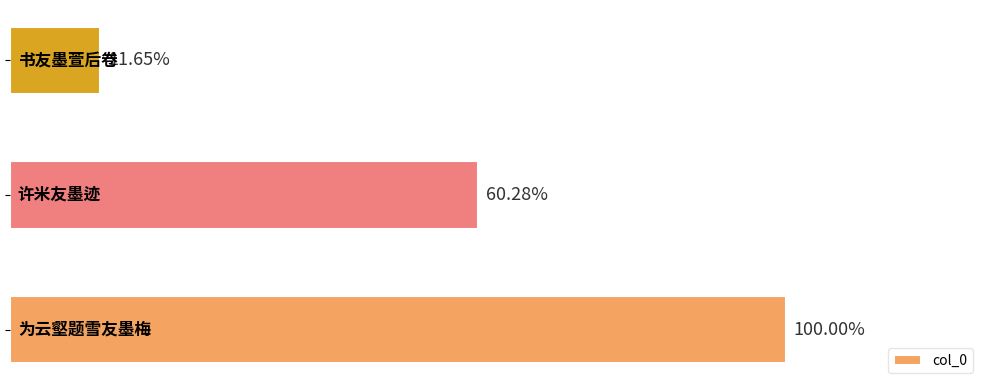

Are the bars horizontal?

Yes